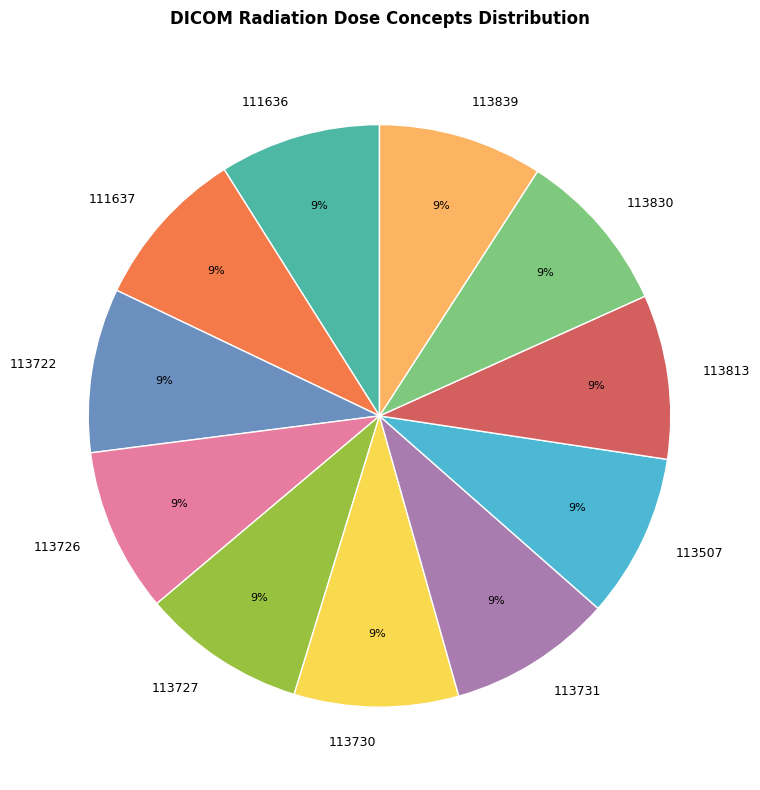

True or false: 113722 accounts for 22% of the total.

False